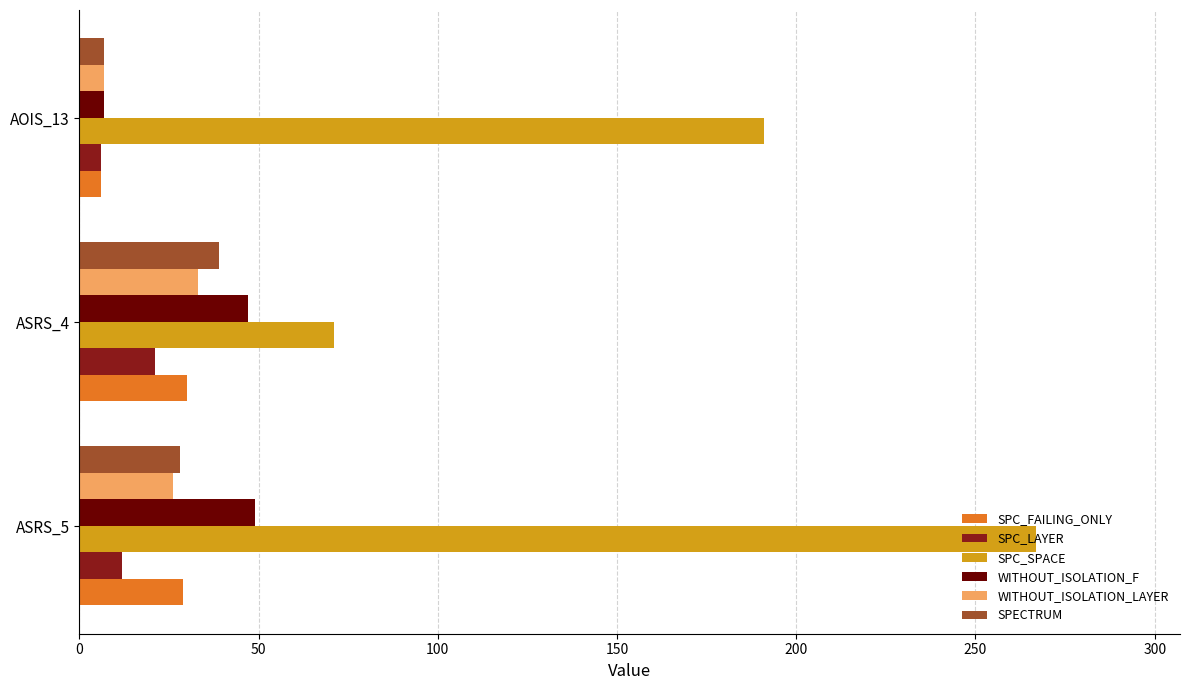

Rank the series by their maximum value, from highest to lowest.

SPC_SPACE, WITHOUT_ISOLATION_F, SPECTRUM, WITHOUT_ISOLATION_LAYER, SPC_FAILING_ONLY, SPC_LAYER